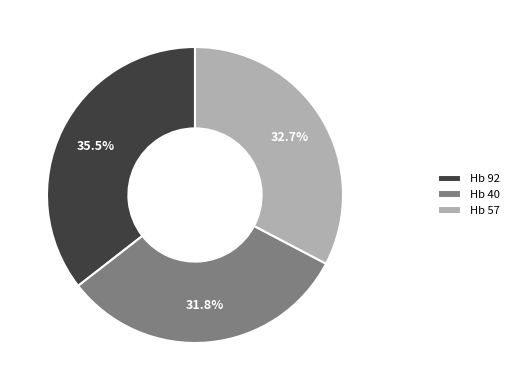

The Hb 57 slice represents 33% of the pie. True or false?

True